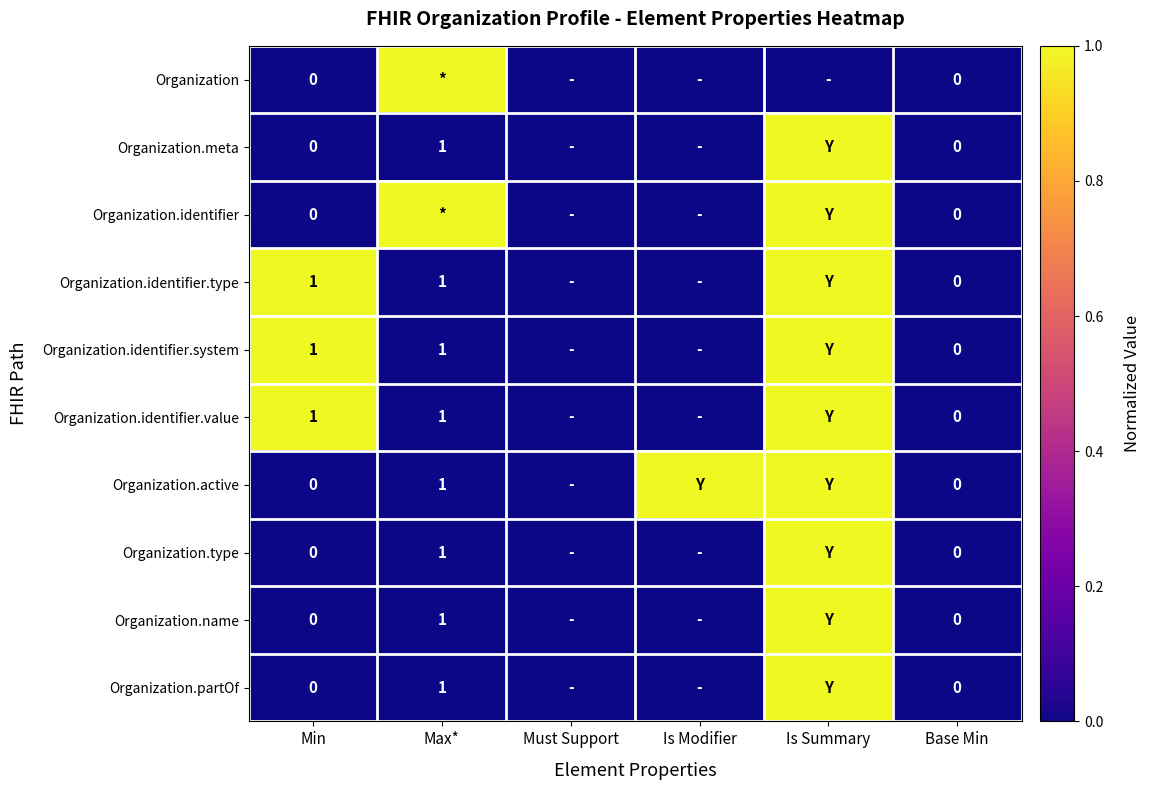

List the series in order of their peak value, lowest first.

Organization, Organization.meta, Organization.identifier, Organization.identifier.type, Organization.identifier.system, Organization.identifier.value, Organization.active, Organization.type, Organization.name, Organization.partOf